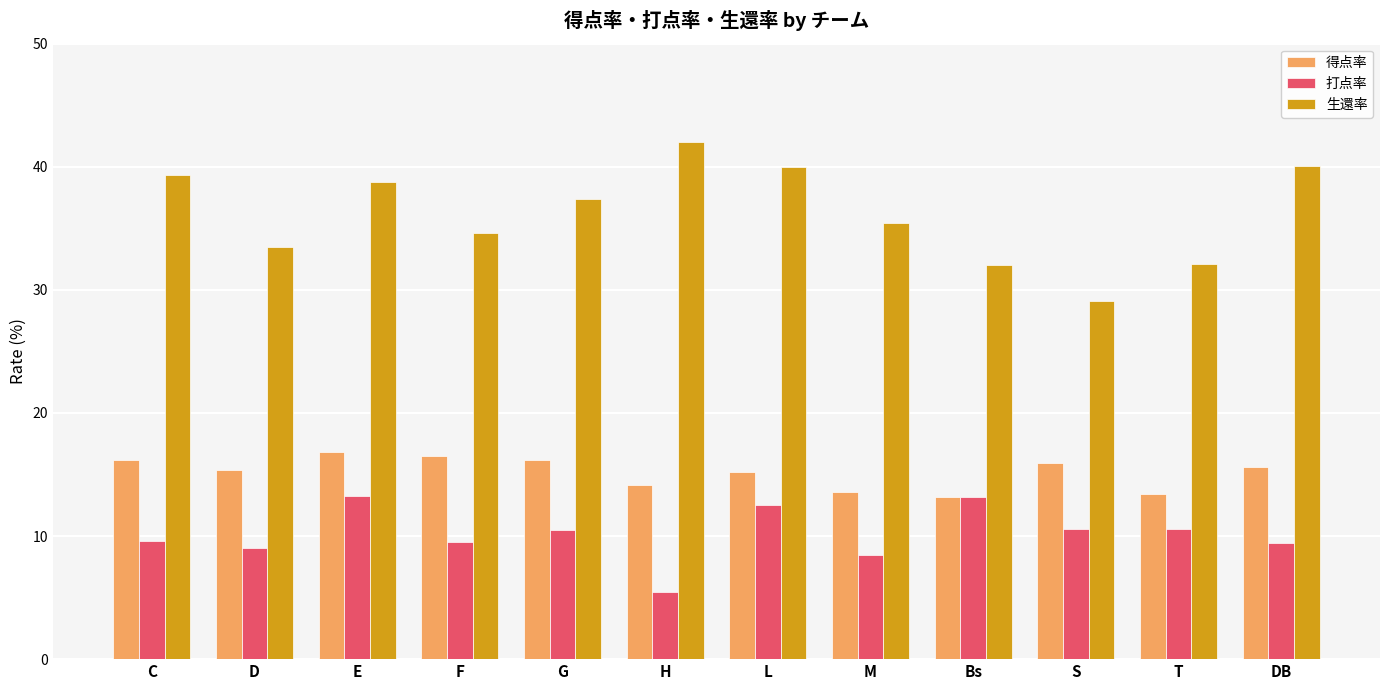

List the series in order of their peak value, lowest first.

打点率, 得点率, 生還率